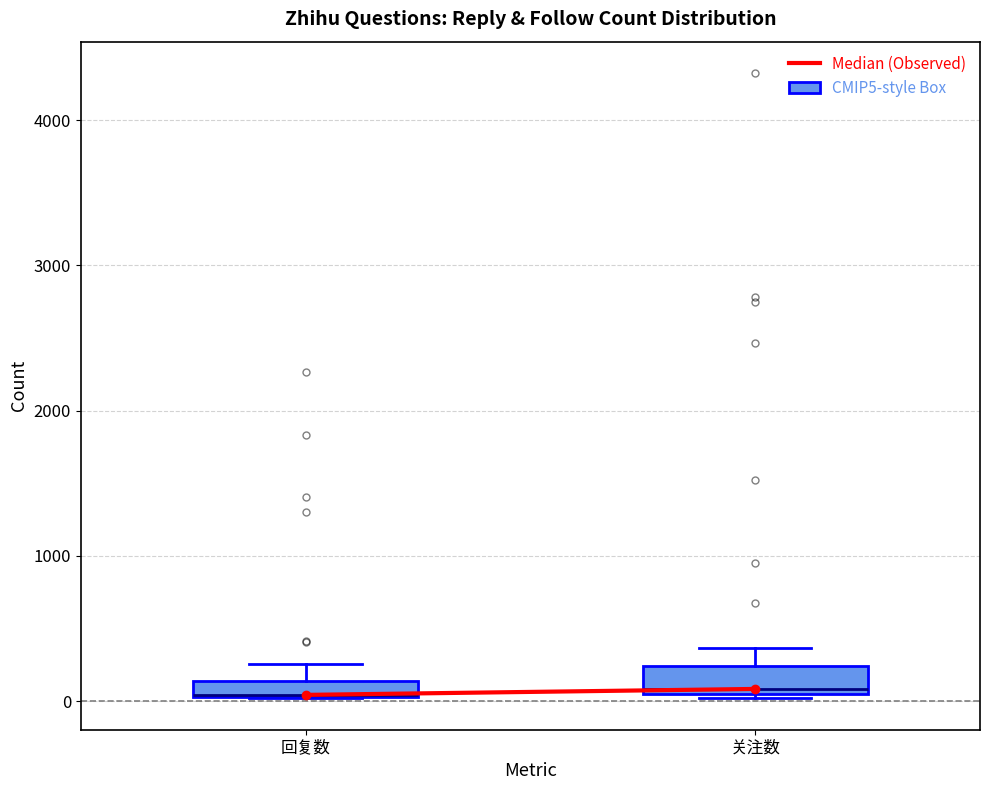

Where is the lower edge of the box for 关注数 on the y-axis? The values are not printed on the chart, so give them approximately, as read against the axis.

0